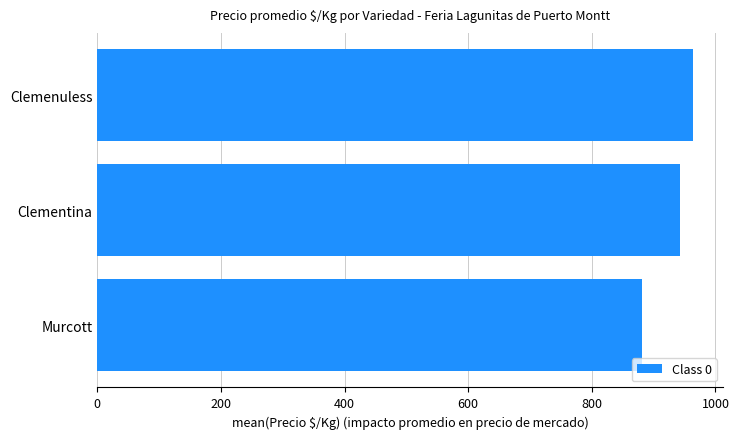

How many data points are above 942?

2